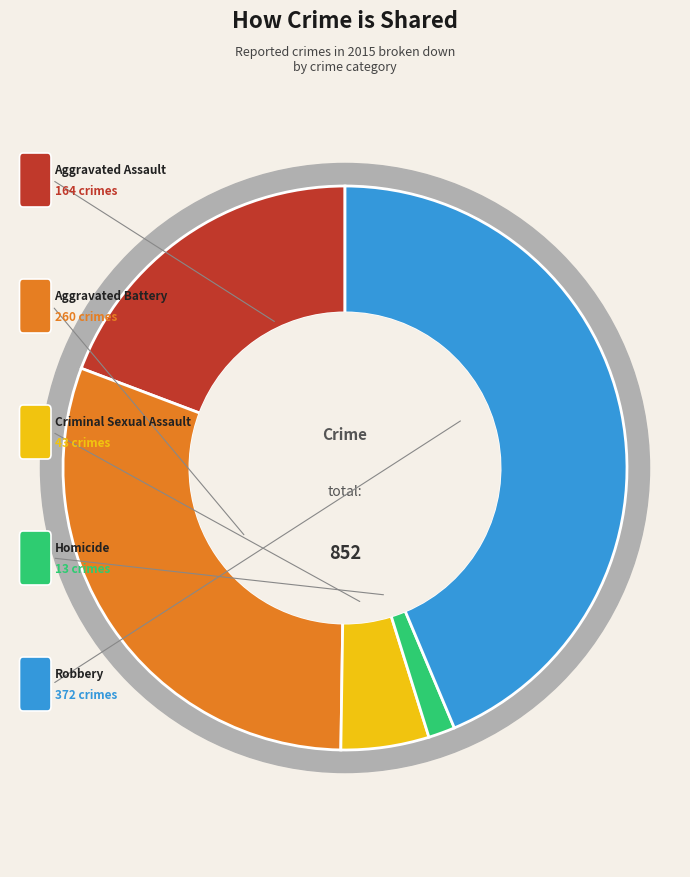

To the nearest percent, what is the average slice percentage?

20%